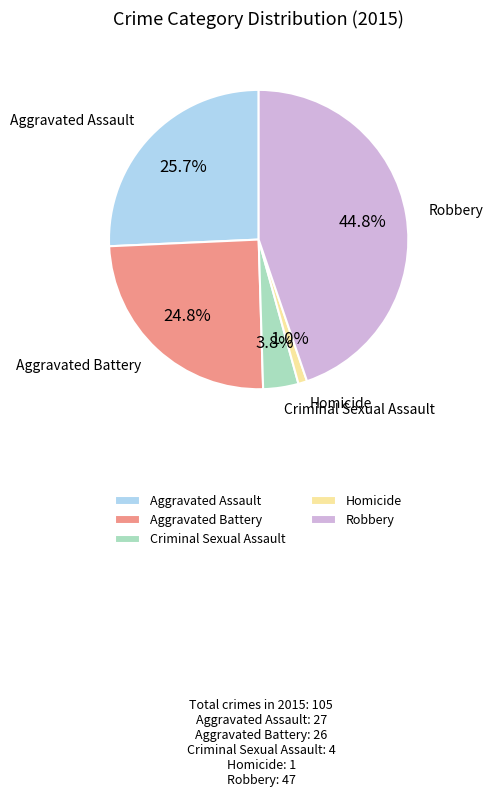

How many slices are in this pie chart?

5